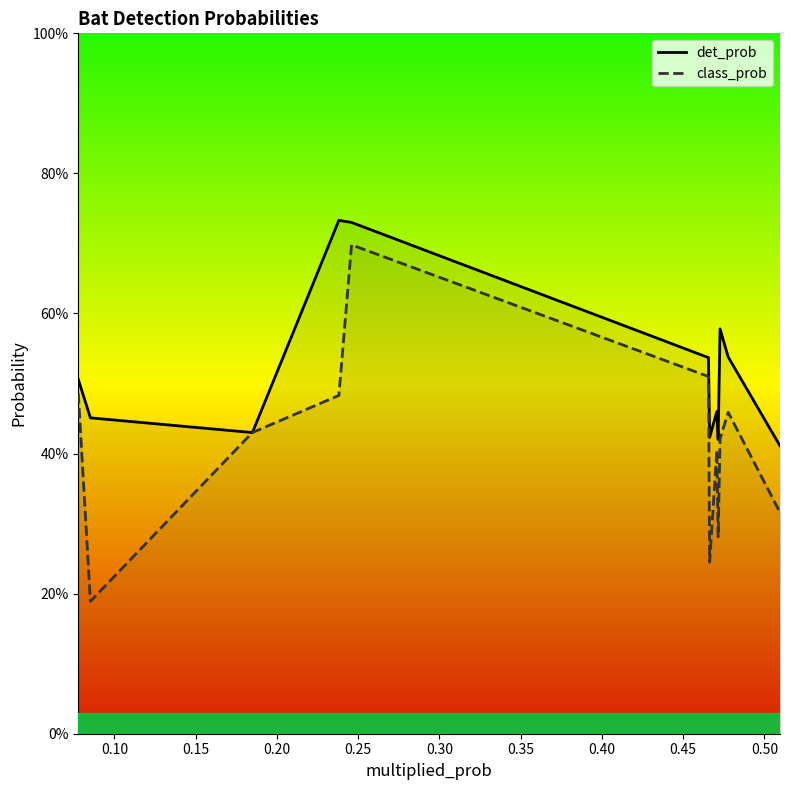

True or false: class_prob has more than 1 points higher than both neighbors.

True